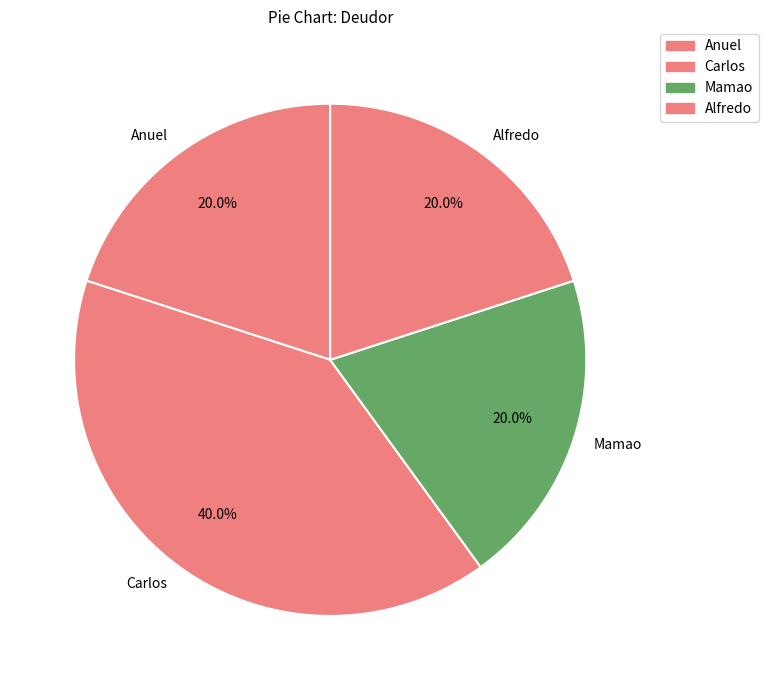

To the nearest percent, what is the difference between the largest and smallest slice percentages?

20%